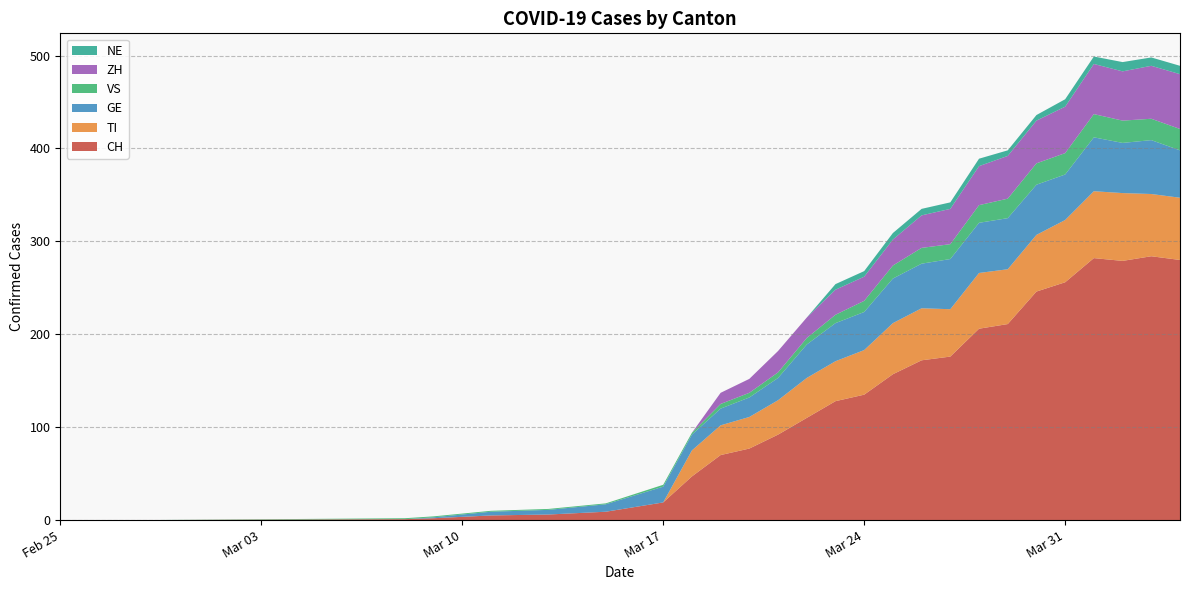

Reading left to right, extract all data points from this chart.

CH: 2020-02-25=0	2020-02-28=0	2020-03-08=1	2020-03-09=2	2020-03-11=5	2020-03-13=6	2020-03-15=9	2020-03-17=19	2020-03-18=47	2020-03-19=70	2020-03-20=77	2020-03-21=92	2020-03-22=110	2020-03-23=128	2020-03-24=135	2020-03-25=157	2020-03-26=172	2020-03-27=176	2020-03-28=206	2020-03-29=211	2020-03-30=246	2020-03-31=256	2020-04-01=282	2020-04-02=279	2020-04-03=284	2020-04-04=280
TI: 2020-02-25=0	2020-02-28=0	2020-03-08=0	2020-03-09=0	2020-03-11=0	2020-03-13=0	2020-03-15=0	2020-03-17=0	2020-03-18=28	2020-03-19=32	2020-03-20=34	2020-03-21=37	2020-03-22=43	2020-03-23=43	2020-03-24=48	2020-03-25=55	2020-03-26=56	2020-03-27=51	2020-03-28=60	2020-03-29=59	2020-03-30=61	2020-03-31=67	2020-04-01=72	2020-04-02=73	2020-04-03=67	2020-04-04=67
GE: 2020-02-25=0	2020-02-28=0	2020-03-08=0	2020-03-09=1	2020-03-11=4	2020-03-13=5	2020-03-15=8	2020-03-17=17	2020-03-18=17	2020-03-19=18	2020-03-20=21	2020-03-21=24	2020-03-22=36	2020-03-23=41	2020-03-24=41	2020-03-25=48	2020-03-26=48	2020-03-27=54	2020-03-28=54	2020-03-29=55	2020-03-30=54	2020-03-31=49	2020-04-01=58	2020-04-02=54	2020-04-03=58	2020-04-04=51
VS: 2020-02-25=0	2020-02-28=0	2020-03-08=1	2020-03-09=1	2020-03-11=1	2020-03-13=1	2020-03-15=1	2020-03-17=2	2020-03-18=2	2020-03-19=5	2020-03-20=5	2020-03-21=6	2020-03-22=7	2020-03-23=9	2020-03-24=12	2020-03-25=14	2020-03-26=17	2020-03-27=16	2020-03-28=19	2020-03-29=21	2020-03-30=23	2020-03-31=23	2020-04-01=25	2020-04-02=24	2020-04-03=23	2020-04-04=23
ZH: 2020-02-25=0	2020-02-28=0	2020-03-08=0	2020-03-09=0	2020-03-11=0	2020-03-13=0	2020-03-15=0	2020-03-17=0	2020-03-18=0	2020-03-19=12	2020-03-20=15	2020-03-21=23	2020-03-22=22	2020-03-23=27	2020-03-24=26	2020-03-25=28	2020-03-26=35	2020-03-27=38	2020-03-28=42	2020-03-29=46	2020-03-30=46	2020-03-31=50	2020-04-01=54	2020-04-02=53	2020-04-03=57	2020-04-04=59
NE: 2020-02-25=0	2020-02-28=0	2020-03-08=0	2020-03-09=0	2020-03-11=0	2020-03-13=0	2020-03-15=0	2020-03-17=0	2020-03-18=0	2020-03-19=0	2020-03-20=0	2020-03-21=0	2020-03-22=0	2020-03-23=6	2020-03-24=6	2020-03-25=7	2020-03-26=7	2020-03-27=7	2020-03-28=8	2020-03-29=6	2020-03-30=6	2020-03-31=8	2020-04-01=8	2020-04-02=10	2020-04-03=9	2020-04-04=9